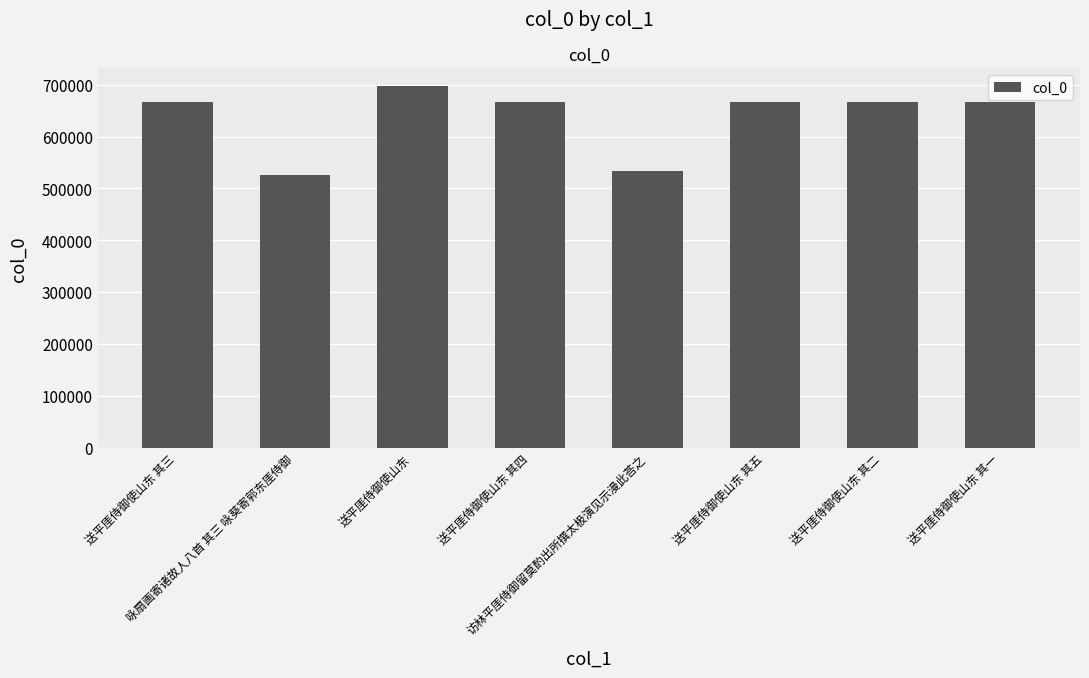

Between 访林平厓侍御留莫酌出所撰太极演见示漫此荅之 and 送平厓侍御使山东 其一, which is larger?

送平厓侍御使山东 其一